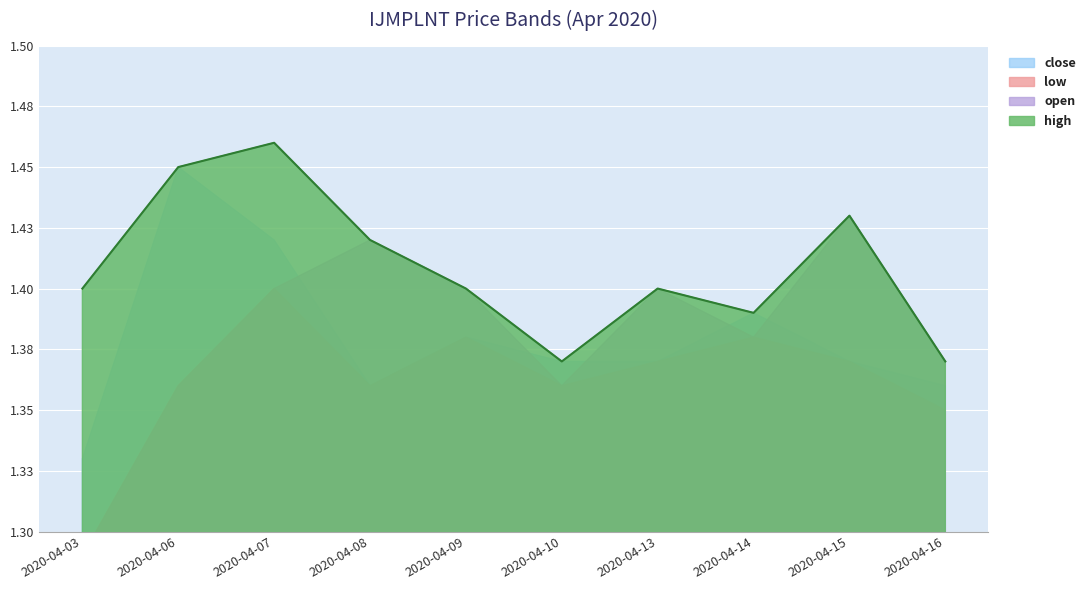

Reading left to right, extract all data points from this chart.

open: 1.3	1.4	1.4	1.4	1.4	1.4	1.4	1.4	1.4	1.4
high: 1.4	1.4	1.5	1.4	1.4	1.4	1.4	1.4	1.4	1.4
low: 1.3	1.4	1.4	1.4	1.4	1.4	1.4	1.4	1.4	1.4
close: 1.3	1.4	1.4	1.4	1.4	1.4	1.4	1.4	1.4	1.4